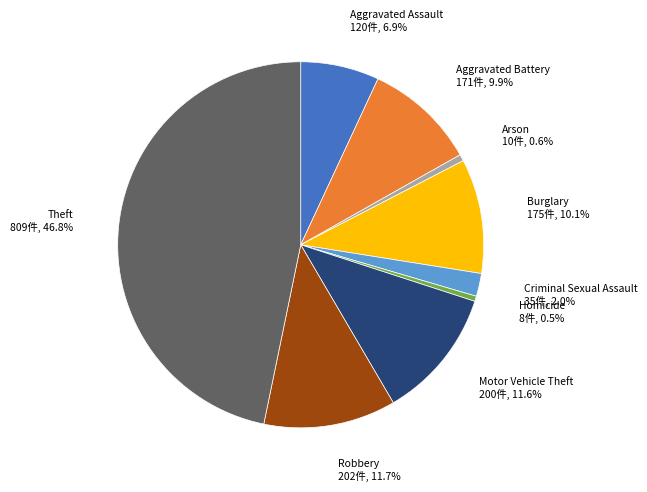

Is there a majority slice in this chart?

No